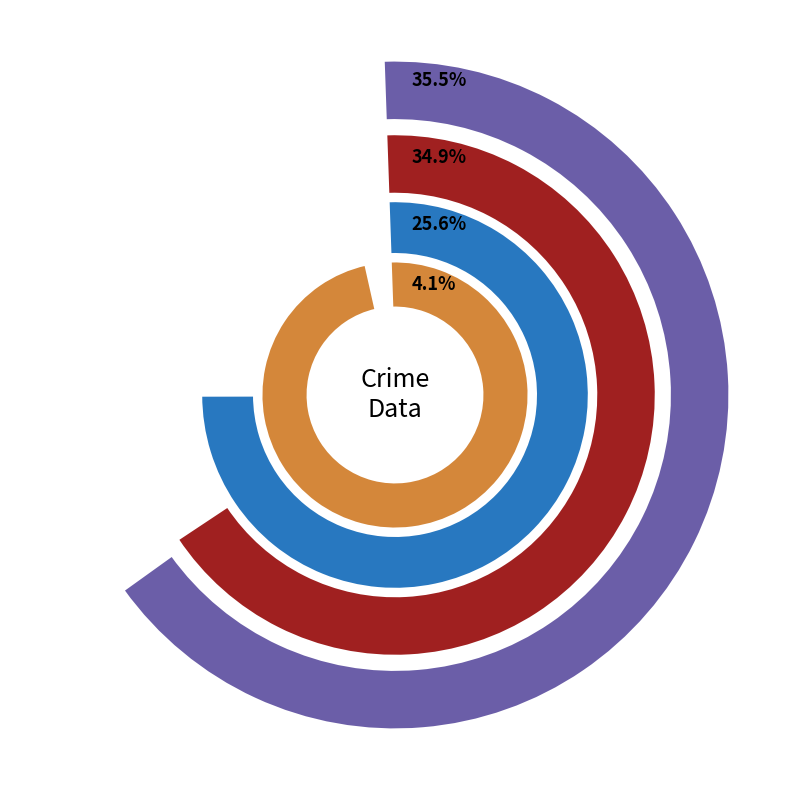

What is the largest slice in the pie chart?

Criminal Sexual Assault